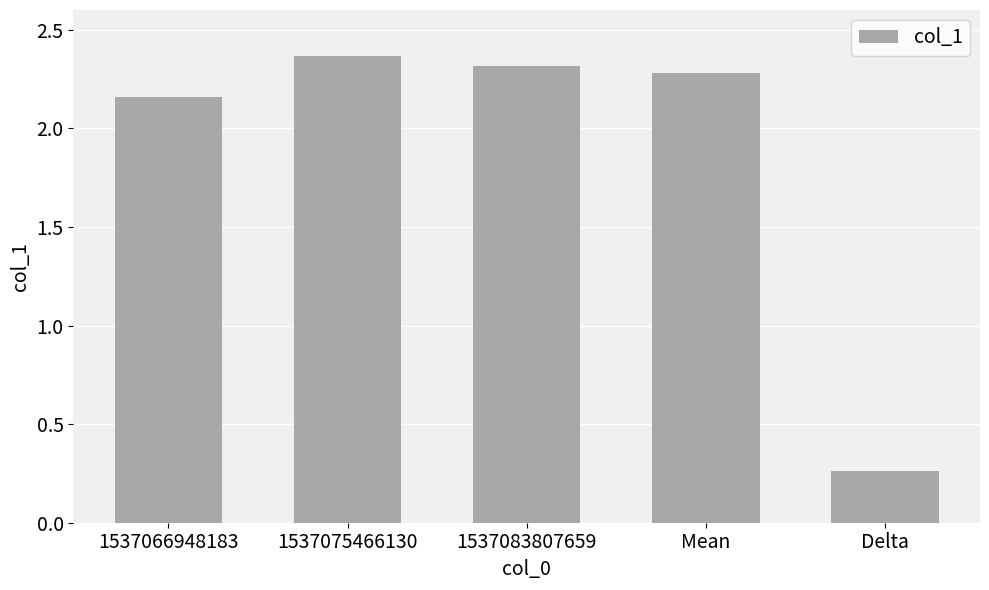

Between Mean and 1537075466130, which is larger?

1537075466130